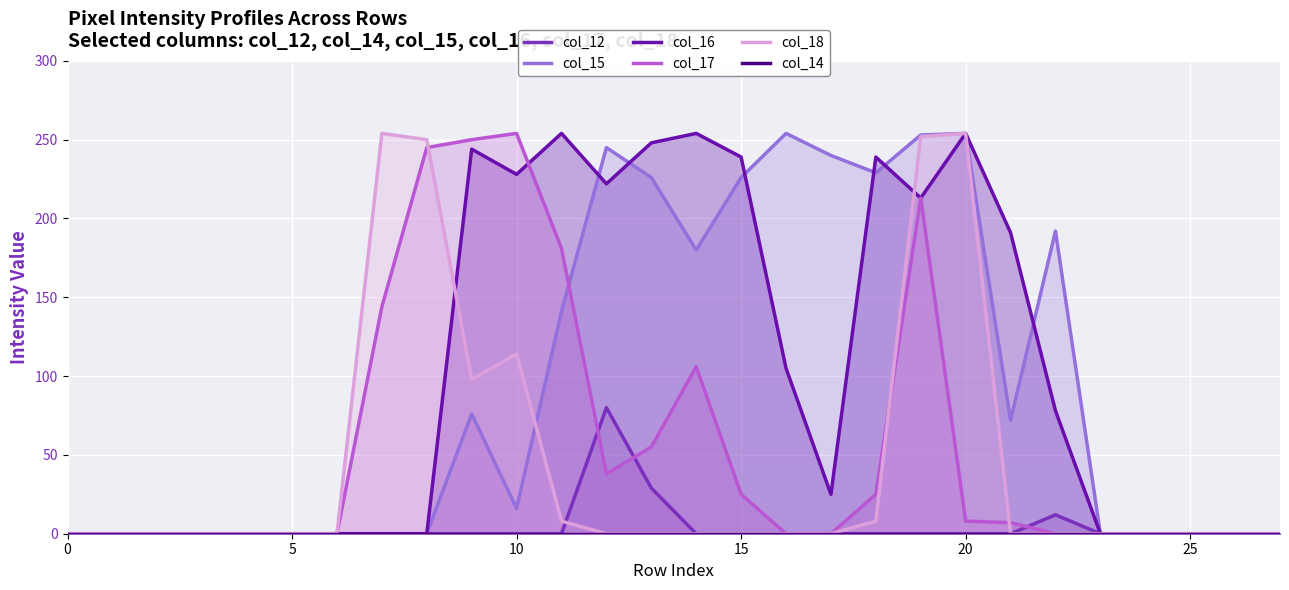

What is the sum of all col_15 values?

2604